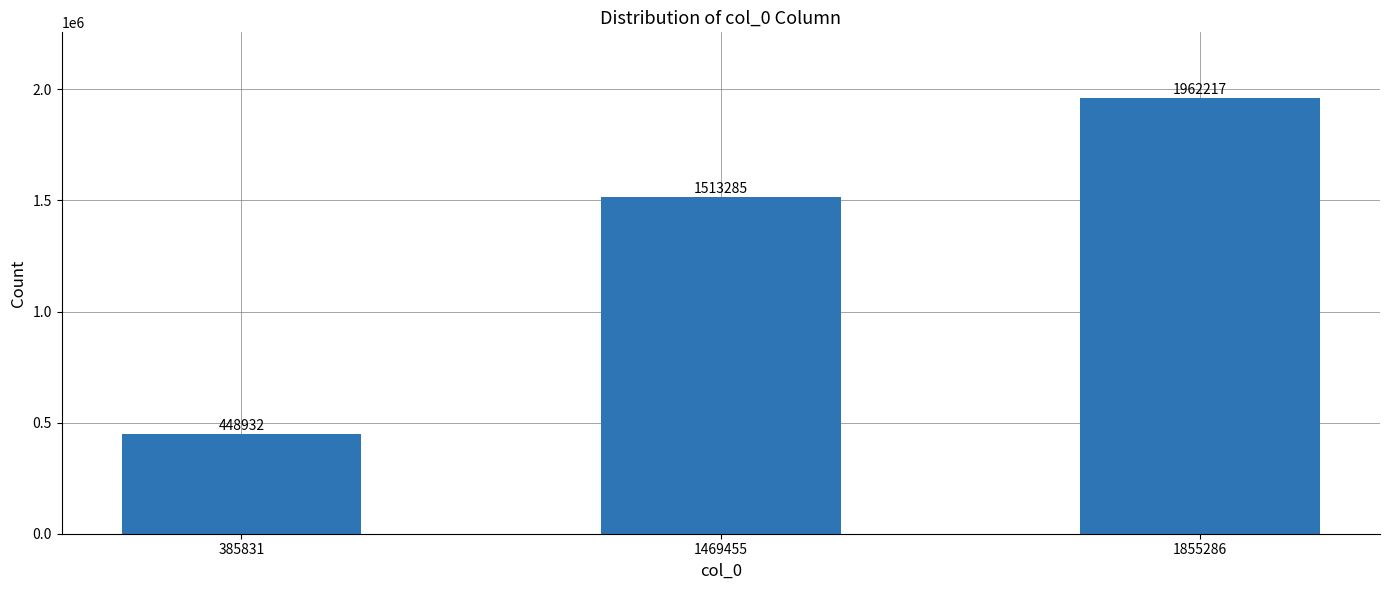

Reading left to right, what are all the values shown in this chart?

385831=448932	1469455=1513285	1855286=1962217